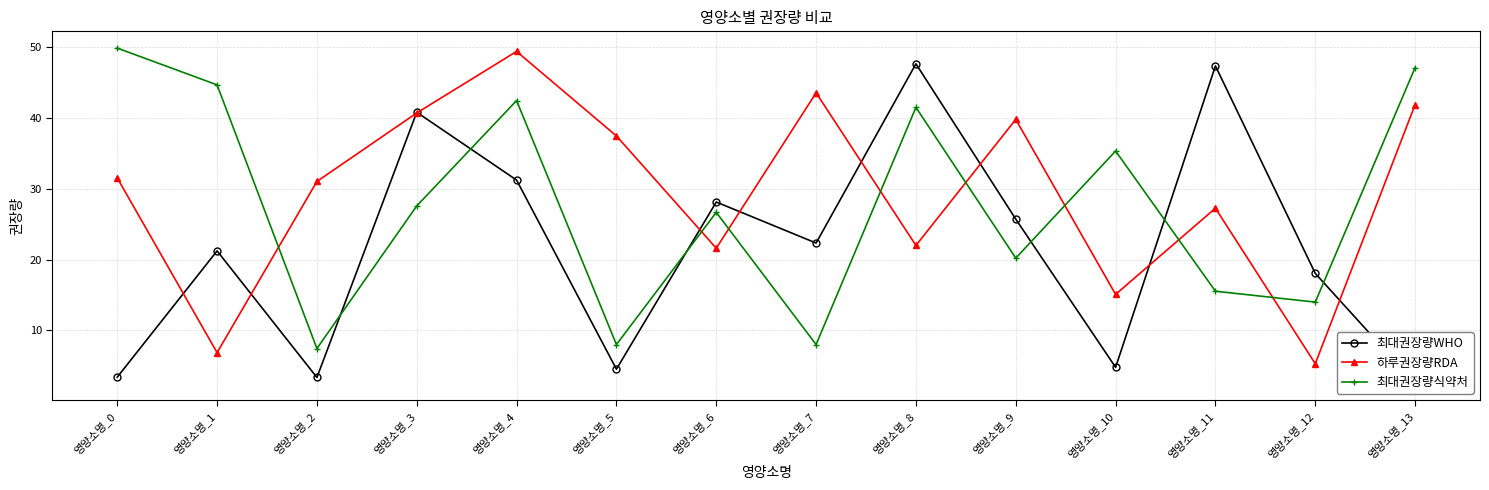

How many lines are shown in the chart?

3